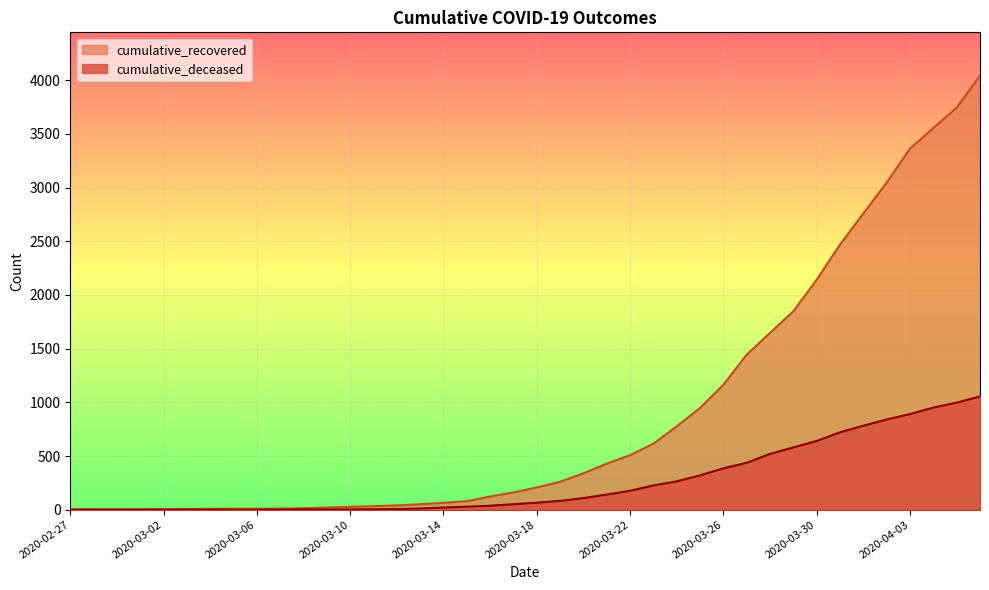

At which label does cumulative_recovered reach its peak?

2020-04-06